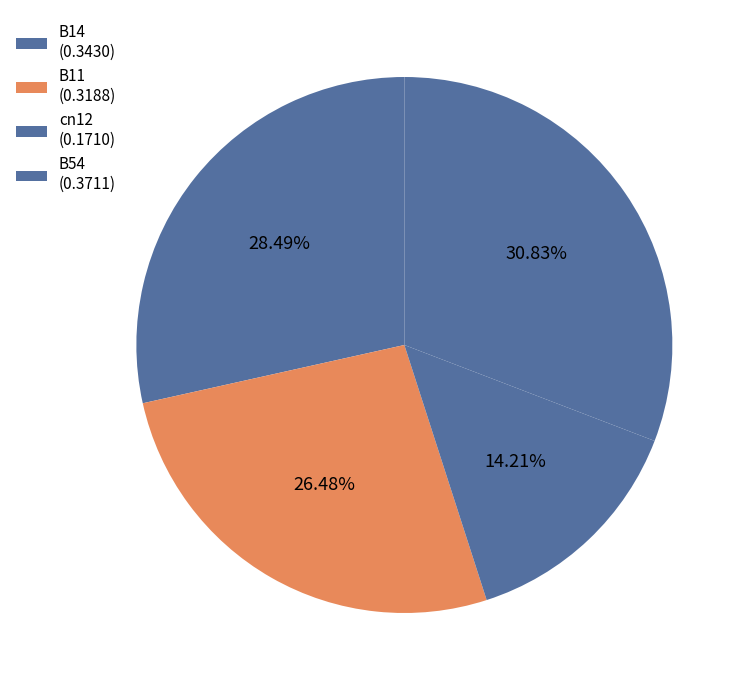

How many segments does this pie chart have?

4